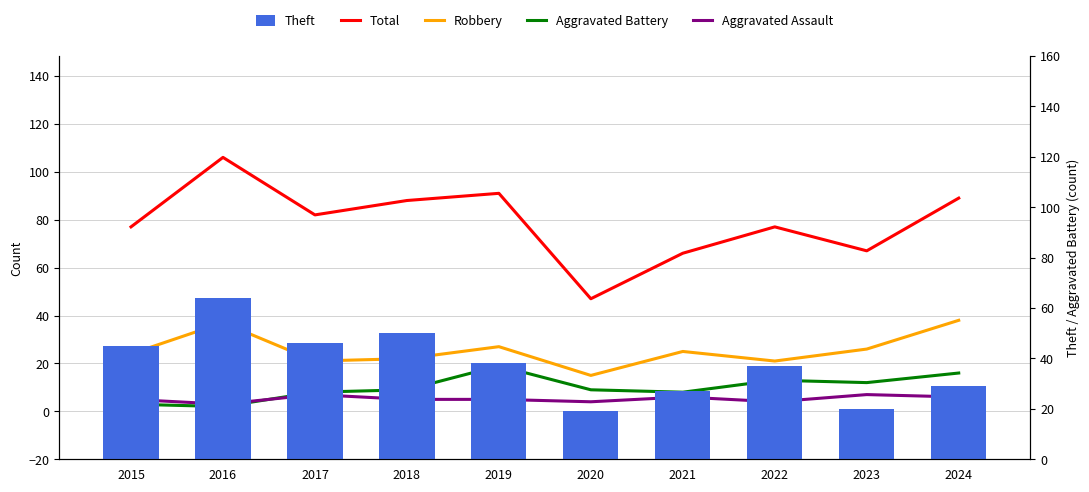

What is the total value across all series at 2022?

152